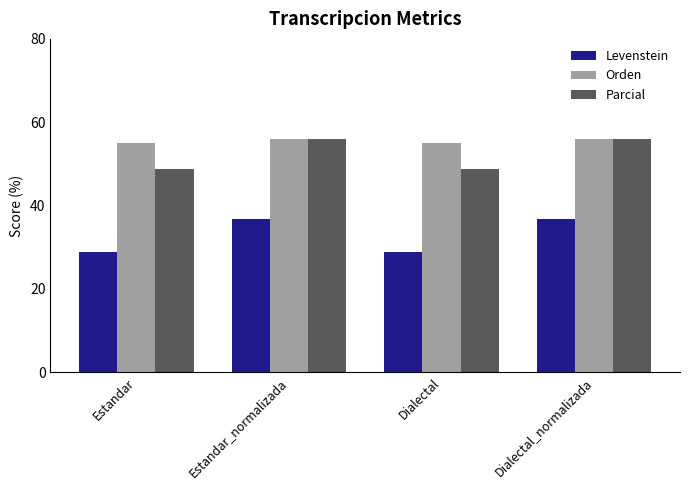

Which series has the widest spread of values?

Levenstein